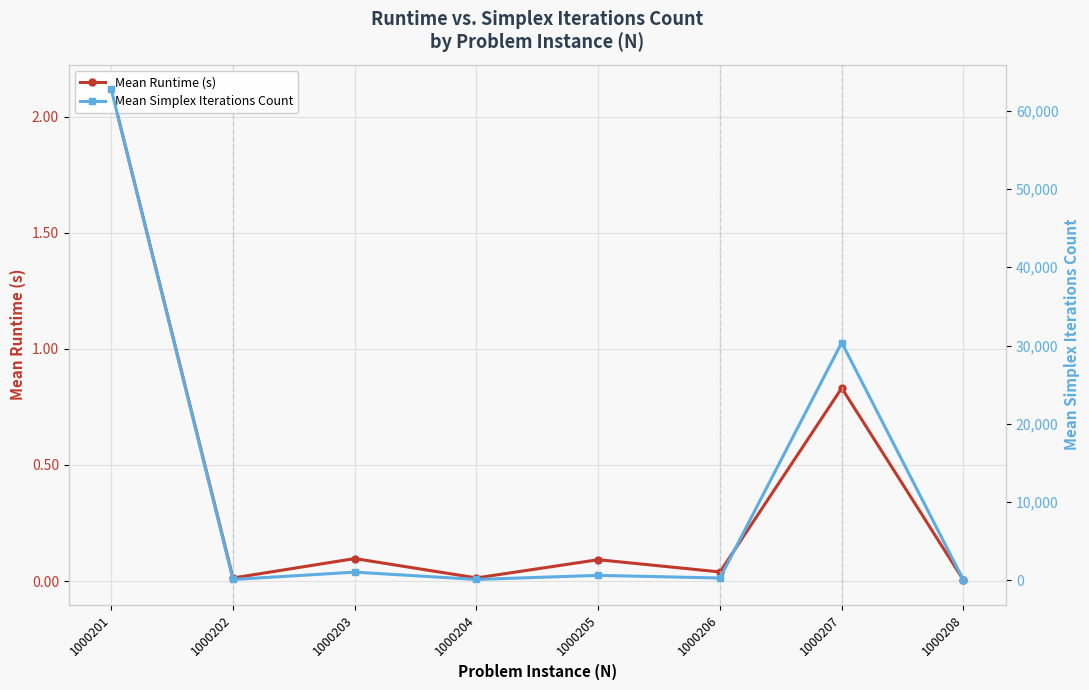

At which category is the sum across all series the highest?

1000201